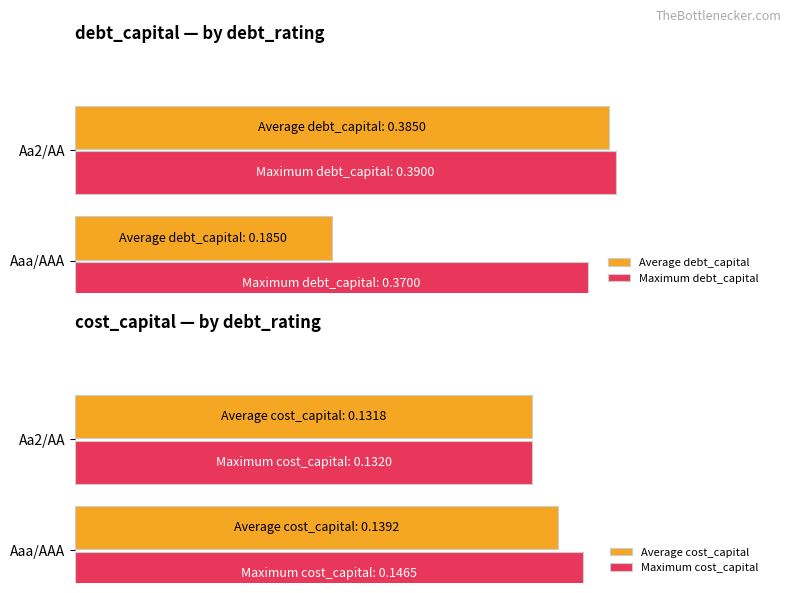

How many Maximum cost_capital values are between 0 and 1?

2